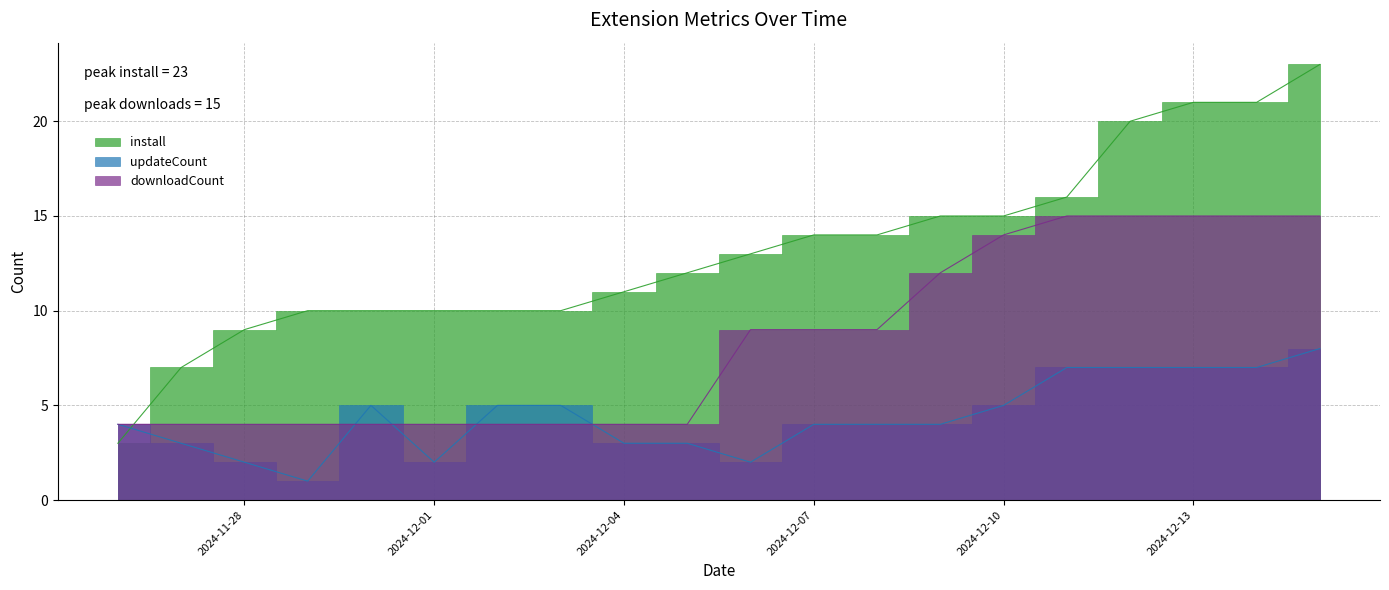

Which series has the widest spread of values?

install